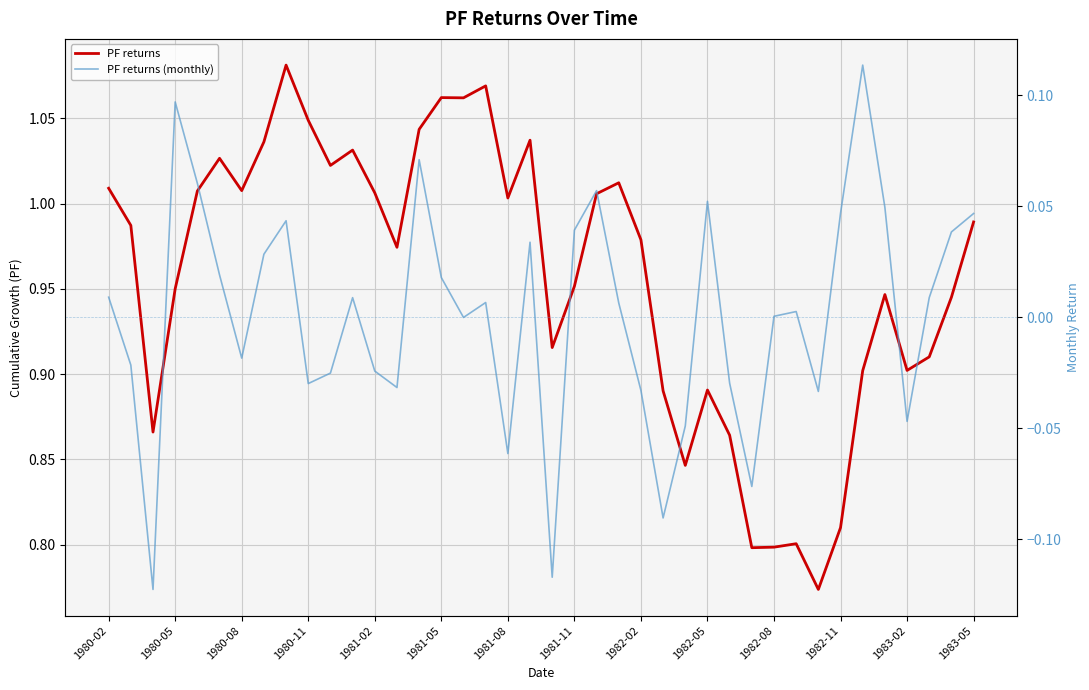

True or false: PF returns has more than 1 points higher than both neighbors.

True